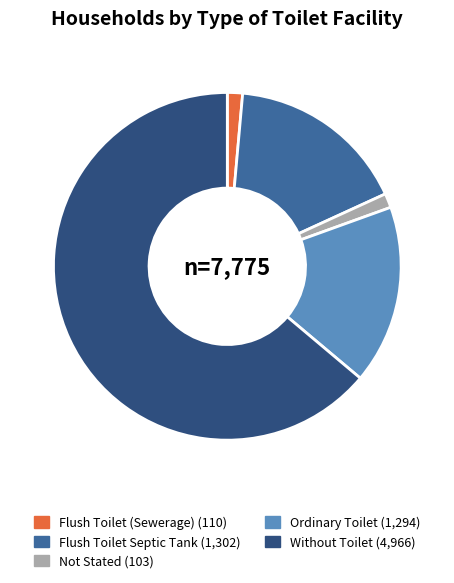

True or false: Not Stated accounts for 1% of the total.

True